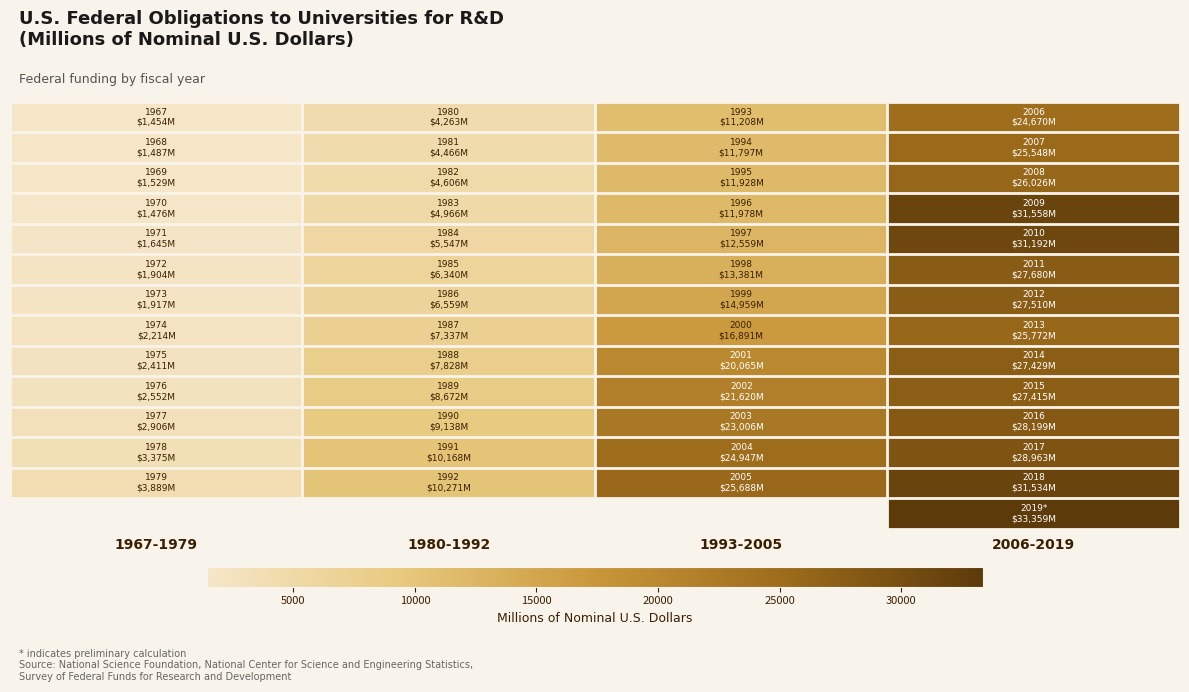

Which category has the lowest value across all series?

1967-1979